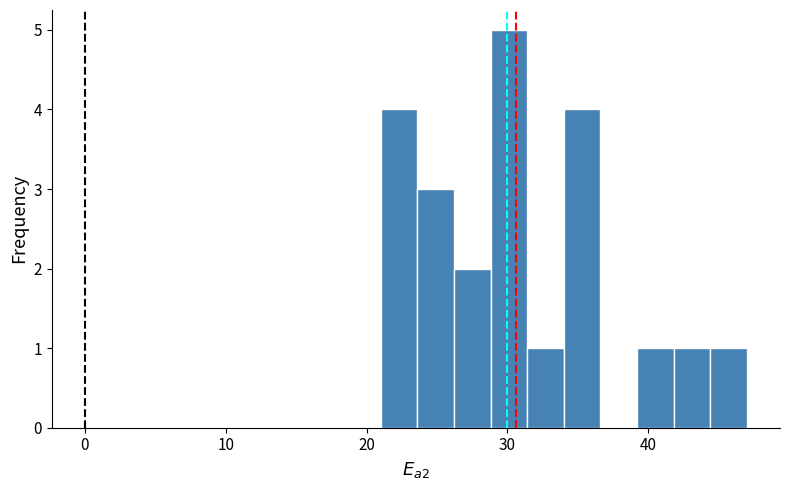

Around what value on the x-axis is the tallest bar? Give the approximate position of its centre, as read against the axis.

30